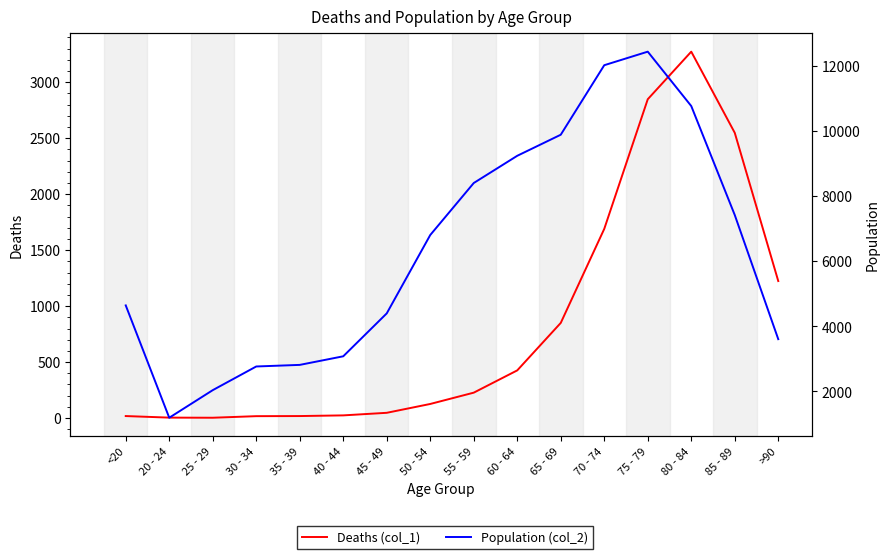

At which label does Population (col_2) reach its minimum?

20 - 24